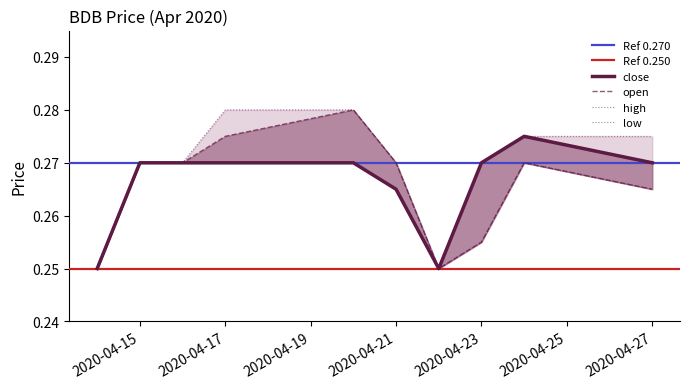

Which has a higher value, 2020-04-21 or 2020-04-24?

2020-04-21